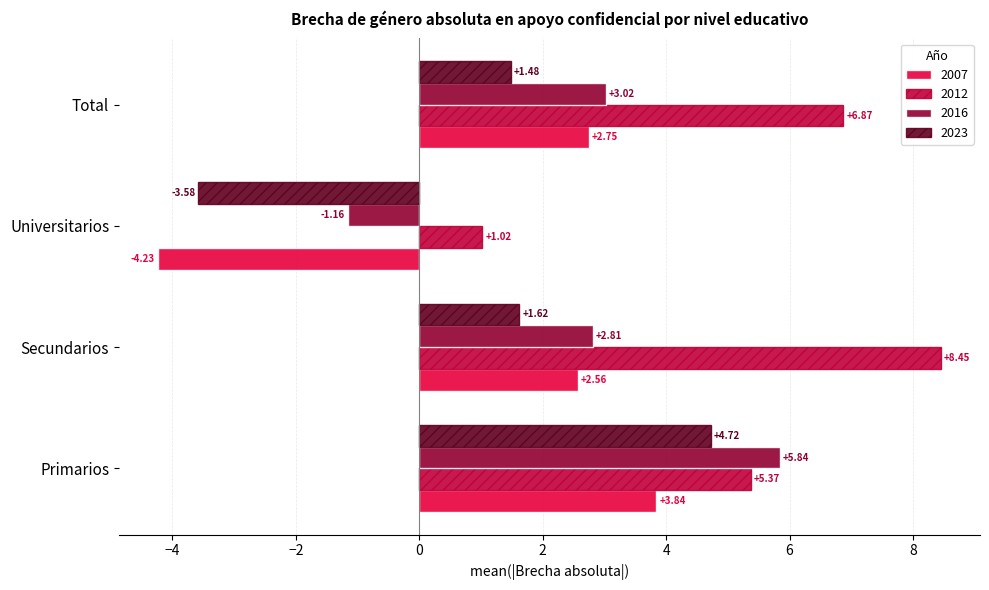

What is the sum of all 2012 values?

21.7